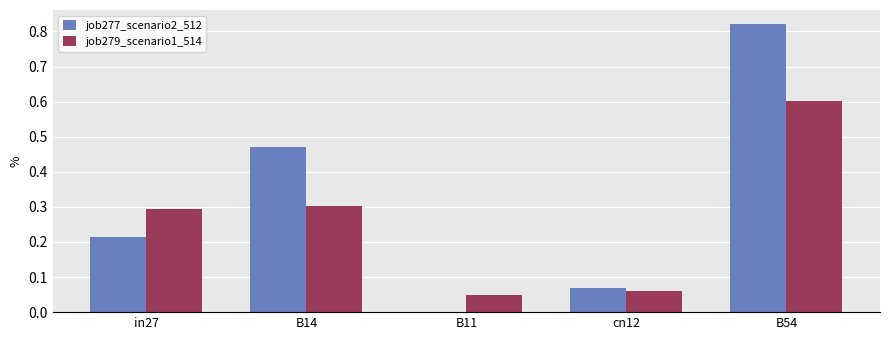

Is it true that job279_scenario1_514 equals 0.3 at B54?

False